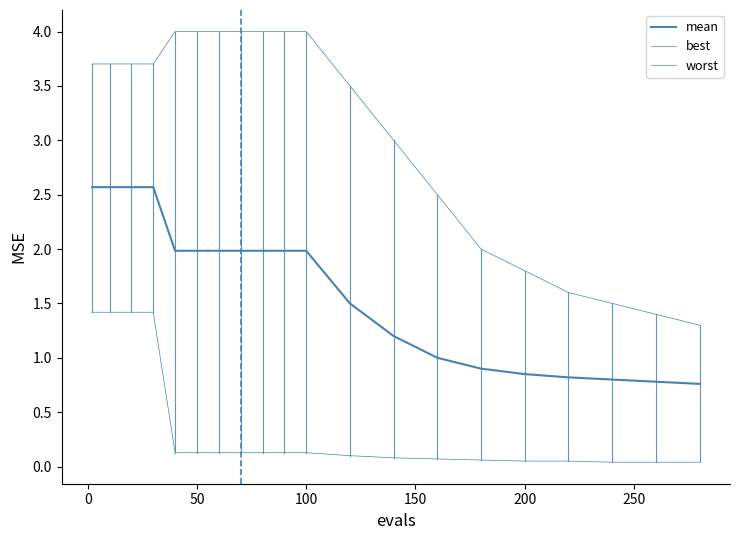

Is this an area chart (filled region under the line)?

No